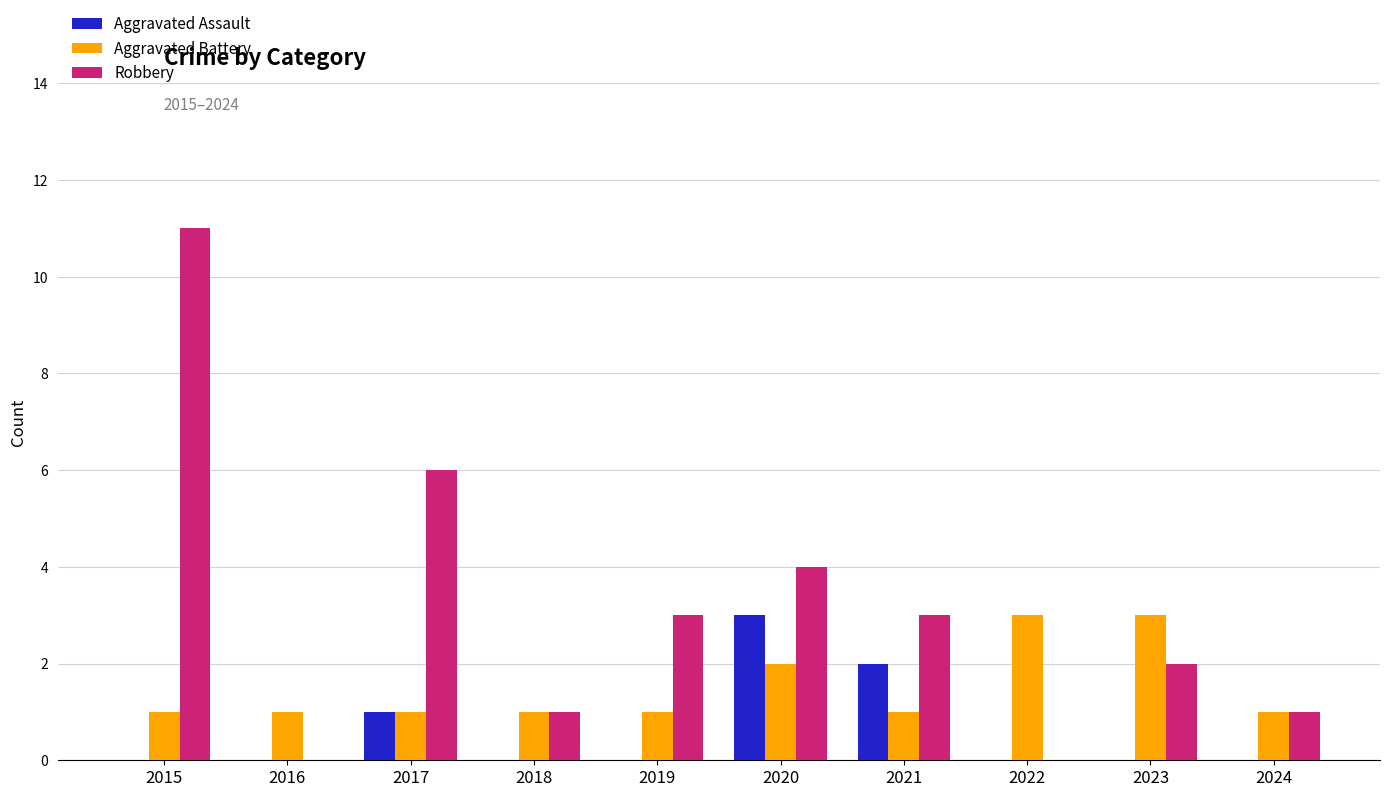

Which series changed the most between 2022 and 2023?

Robbery